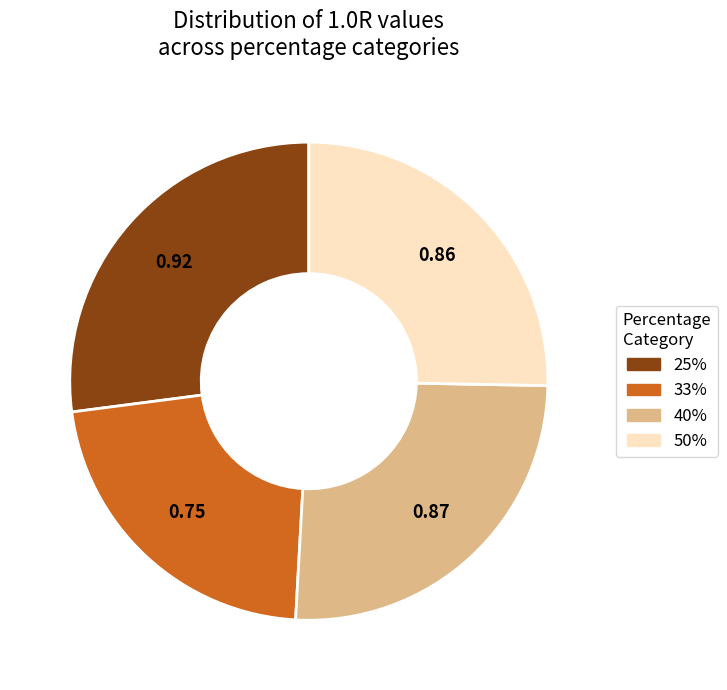

Is there a majority slice in this chart?

No